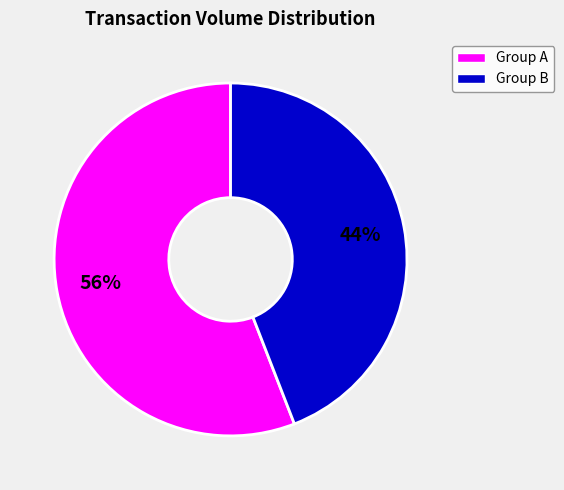

True or false: Group A accounts for 56% of the total.

True